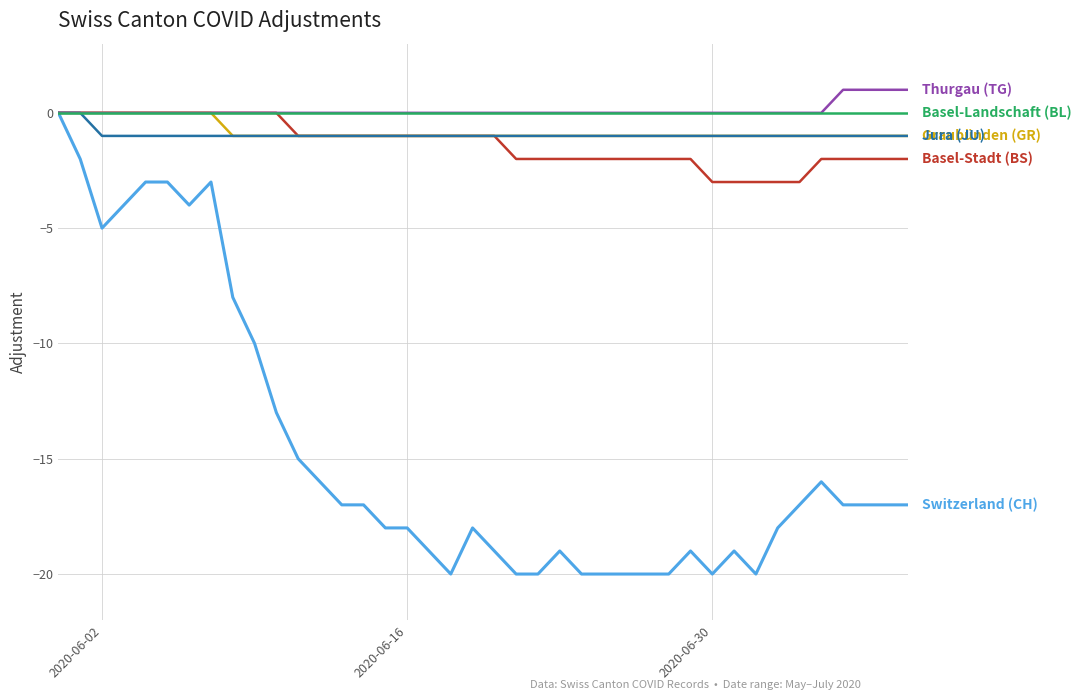

What is the greatest value displayed?

1